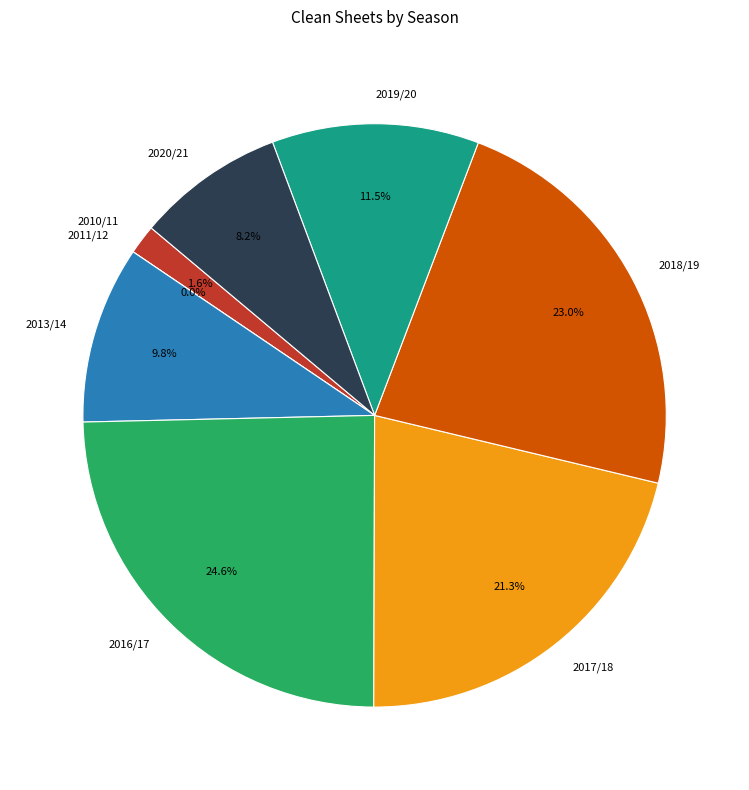

To the nearest percent, what is the difference between the largest and smallest slice percentages?

25%